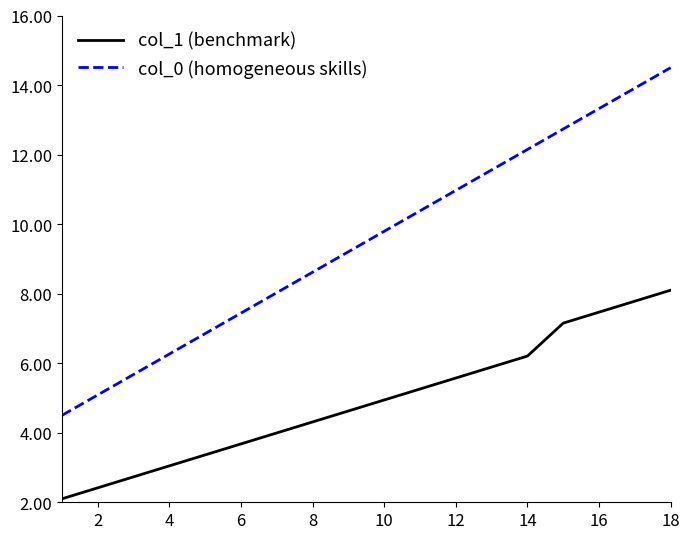

Which series has the largest total across all categories?

col_0 (homogeneous skills)